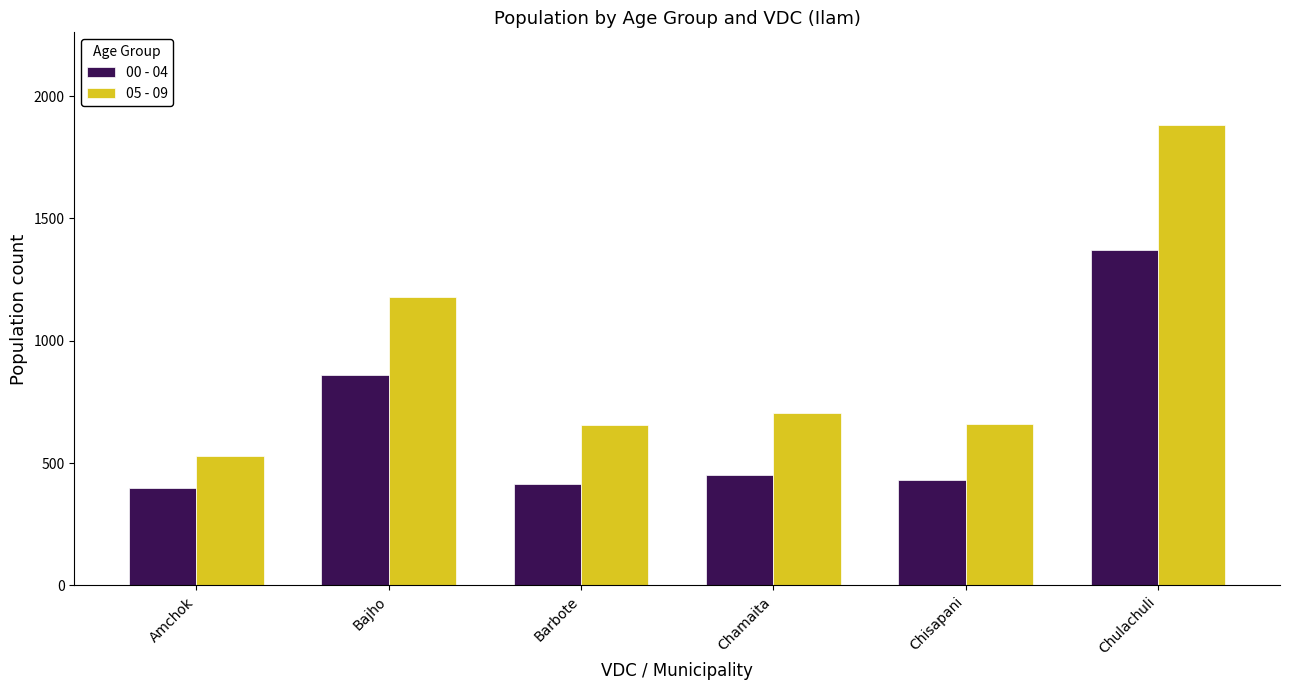

How many bars are there in total?

12